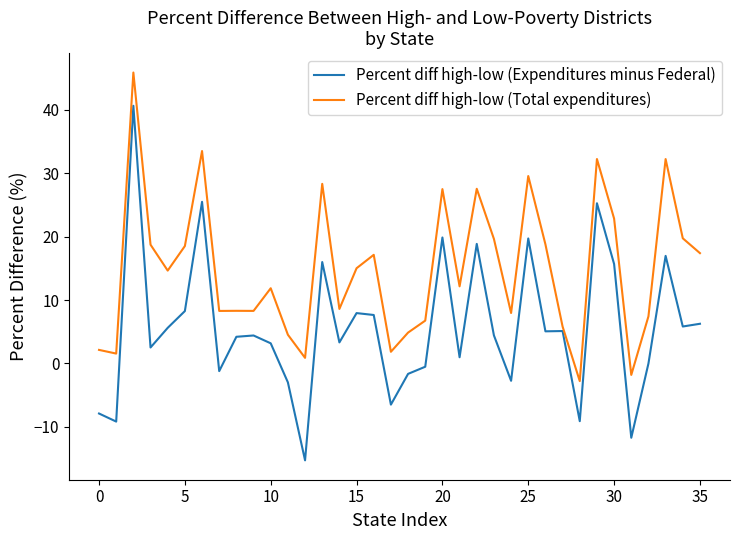

Which series has the largest total across all categories?

Percent diff high-low (Total expenditures)